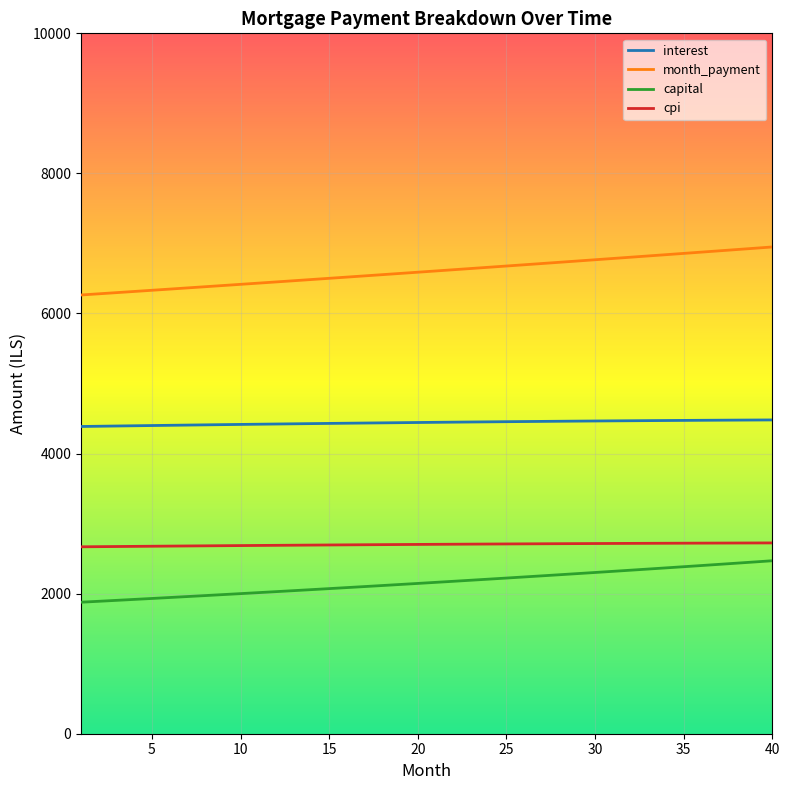

True or false: cpi and interest cross at least once.

False